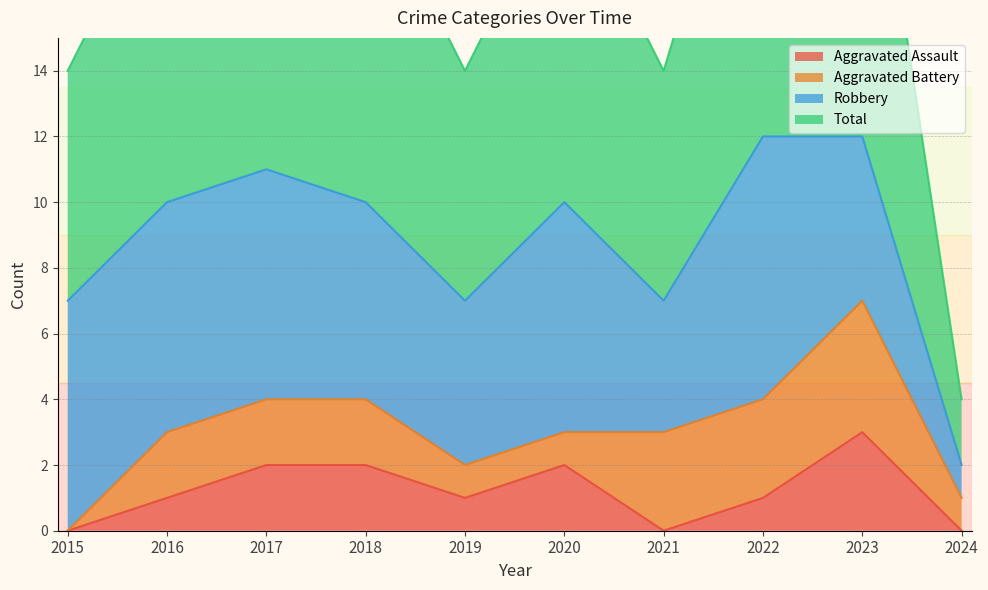

At which category does Total reach its first local valley?

2019